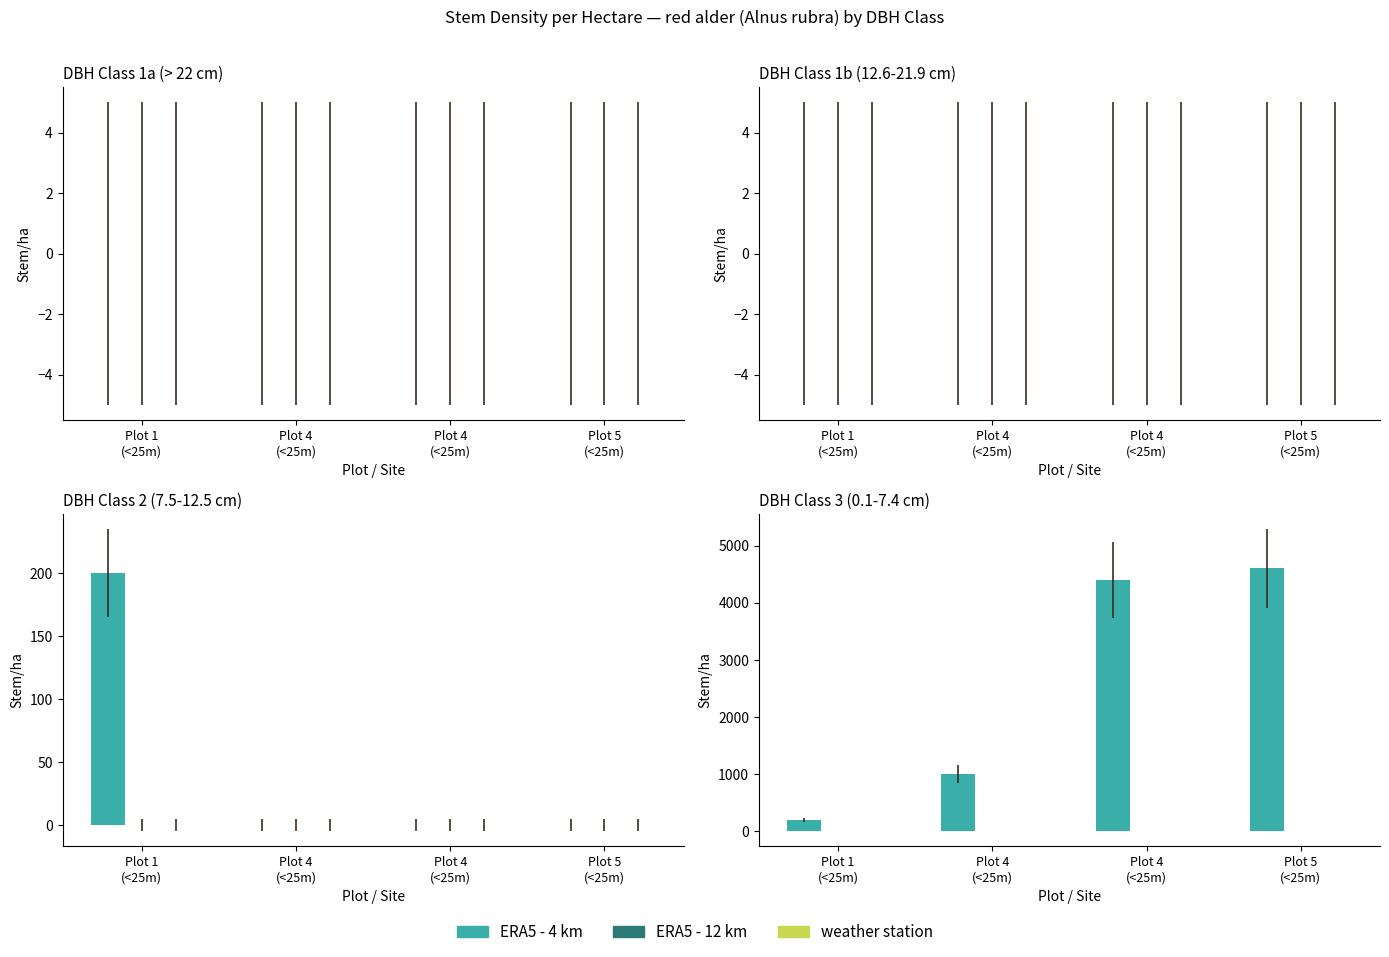

What is the label of the 2nd bar from the right?

Plot 4
(<25m)